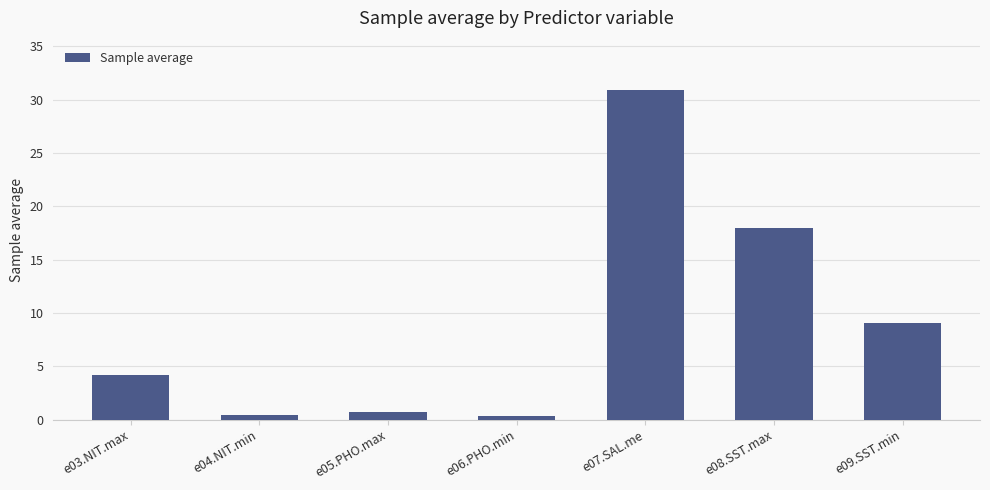

The value at e05.PHO.max is 0.7. True or false?

True